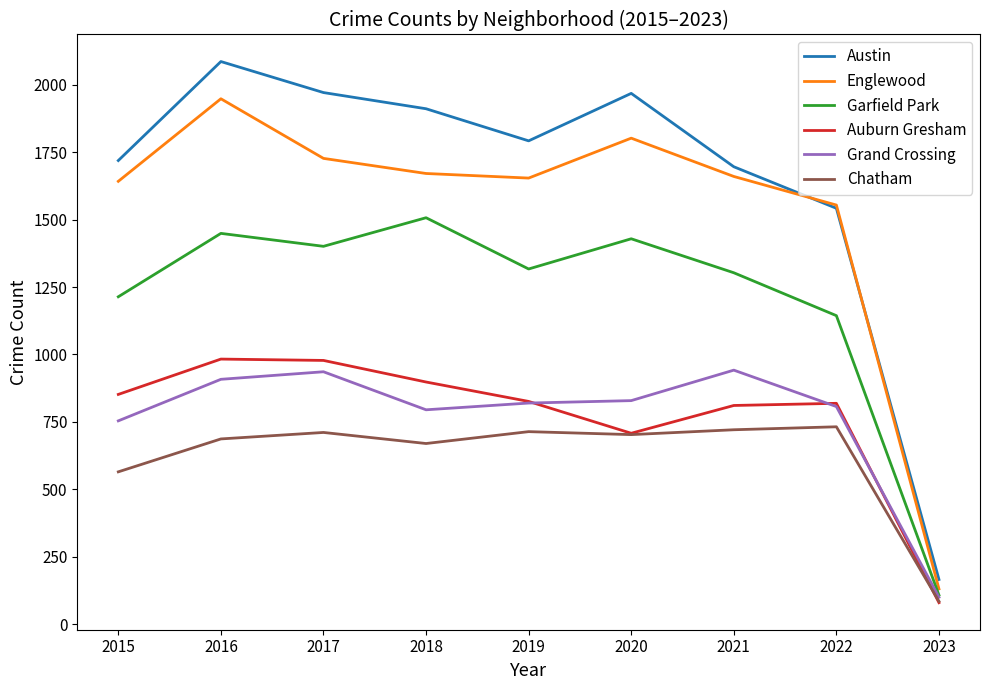

At which category is the sum across all series the highest?

2016